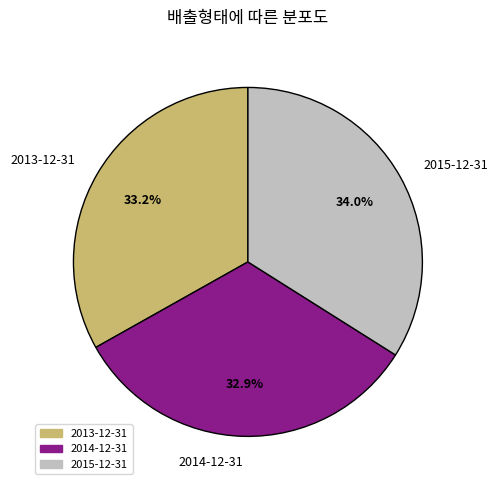

How many slices are in this pie chart?

3